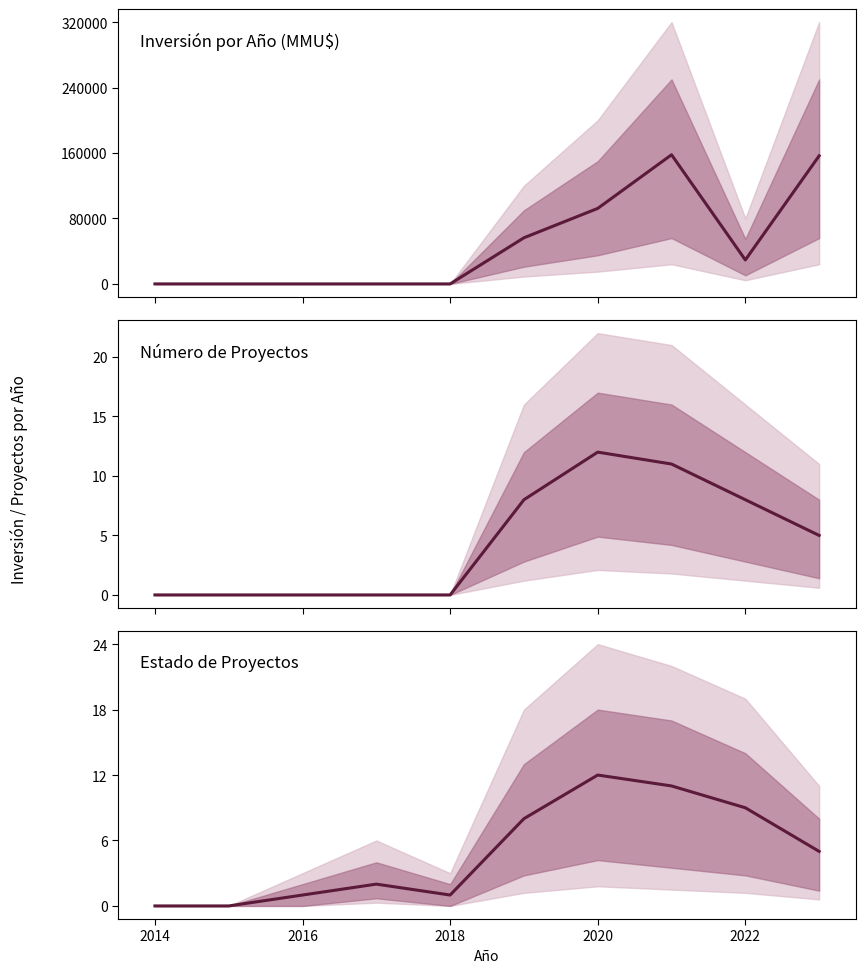

Reading right to left, extract all data points from this chart.

Inversión por Año (MMU$): 156575	29289	157870	92298	56400	0	0	0	0	0
Número de Proyectos: 5	8	11	12	8	0	0	0	0	0
Estado de Proyectos: 5	9	11	12	8	1	2	1	0	0